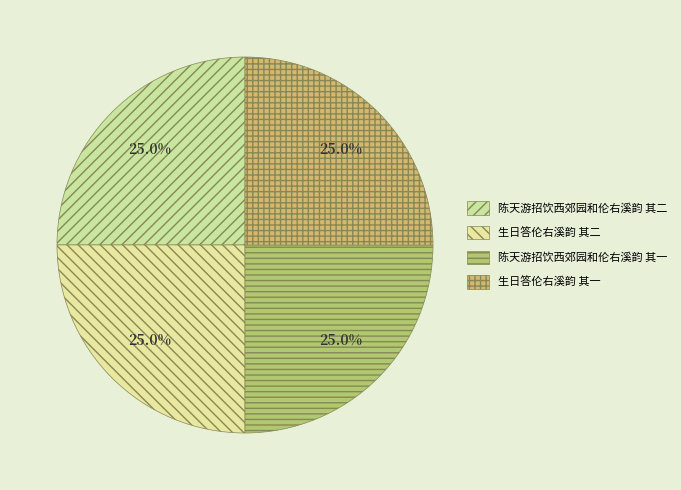

How many slices are in this pie chart?

4